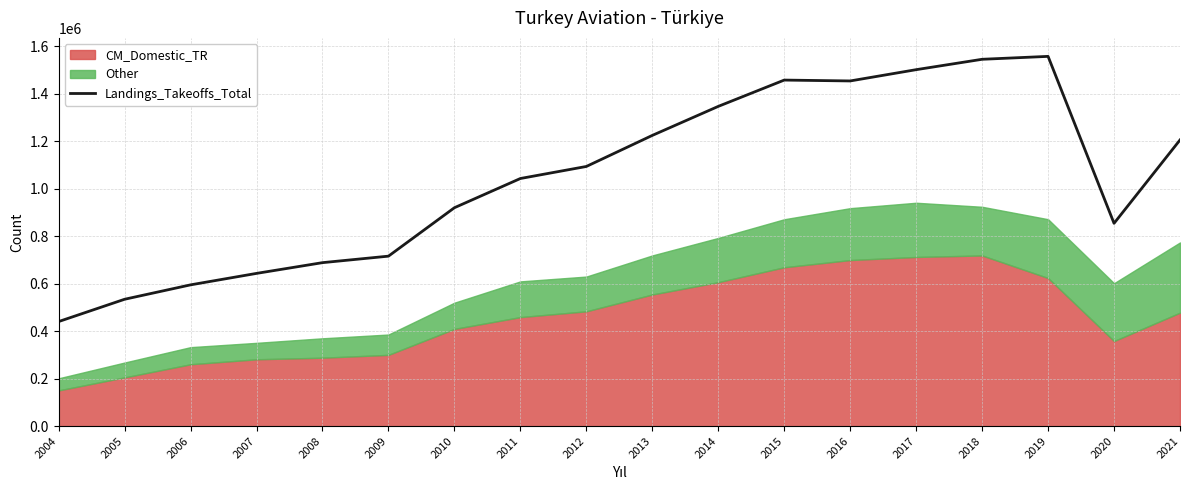

Between 2010 and 2006, which is larger?

2010